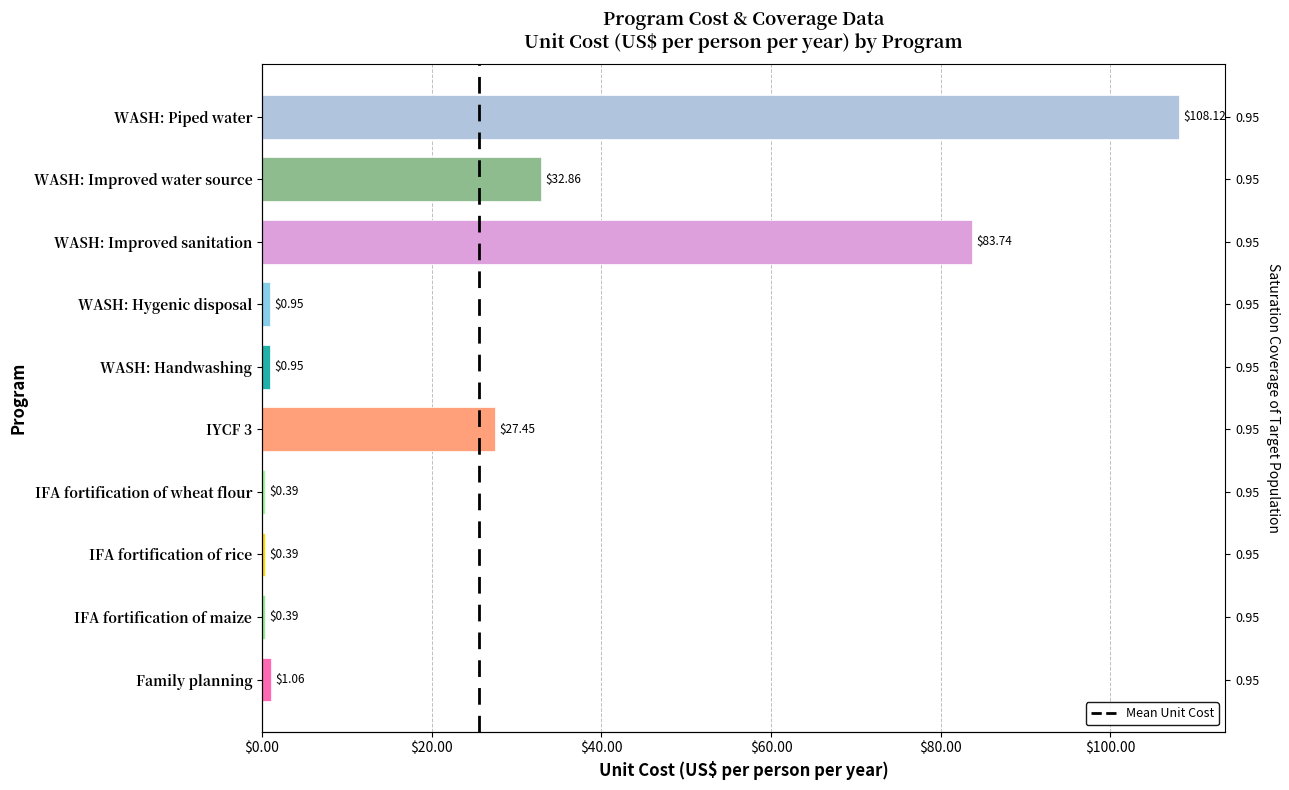

Reading left to right, list all the values displayed in this chart.

1.1	0.4	0.4	0.4	27.4	0.9	0.9	83.7	32.9	108.1